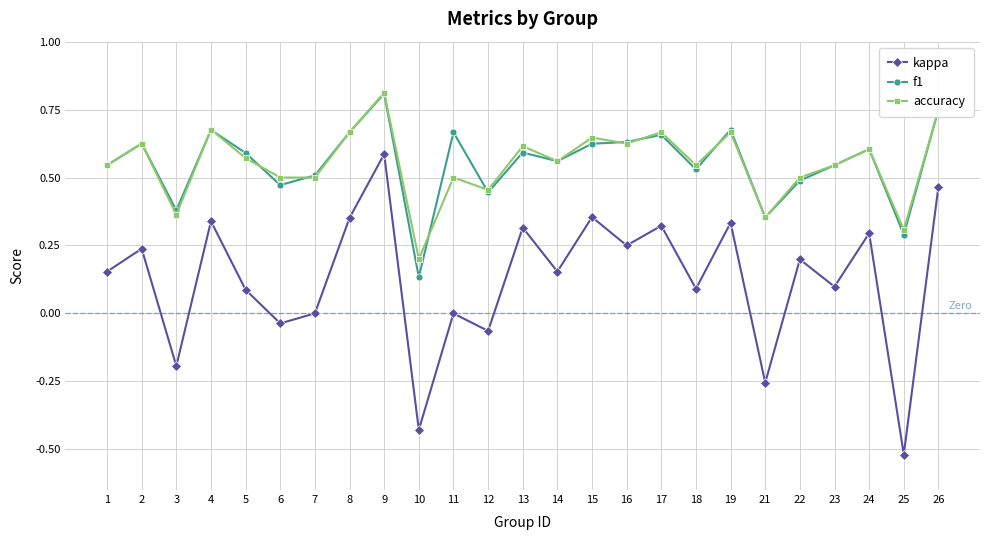

True or false: f1 has a value of 0.5 at 21.

False